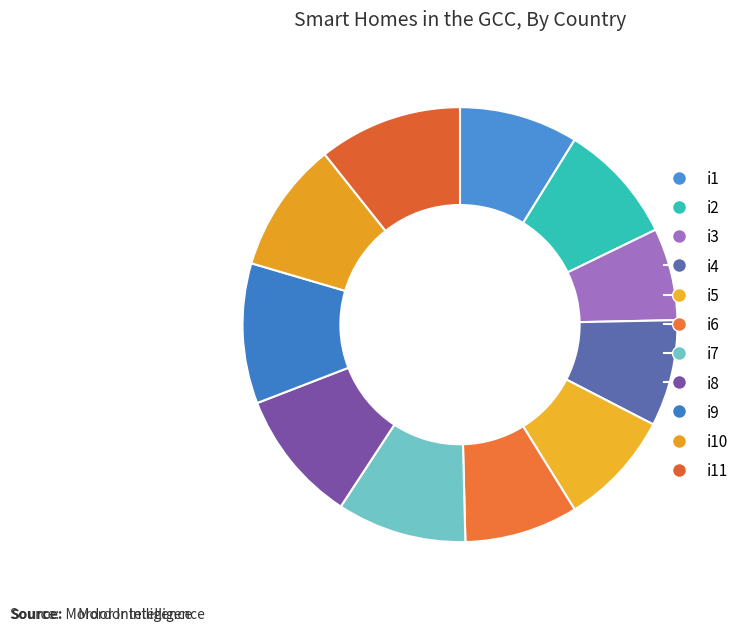

How many segments does this pie chart have?

11